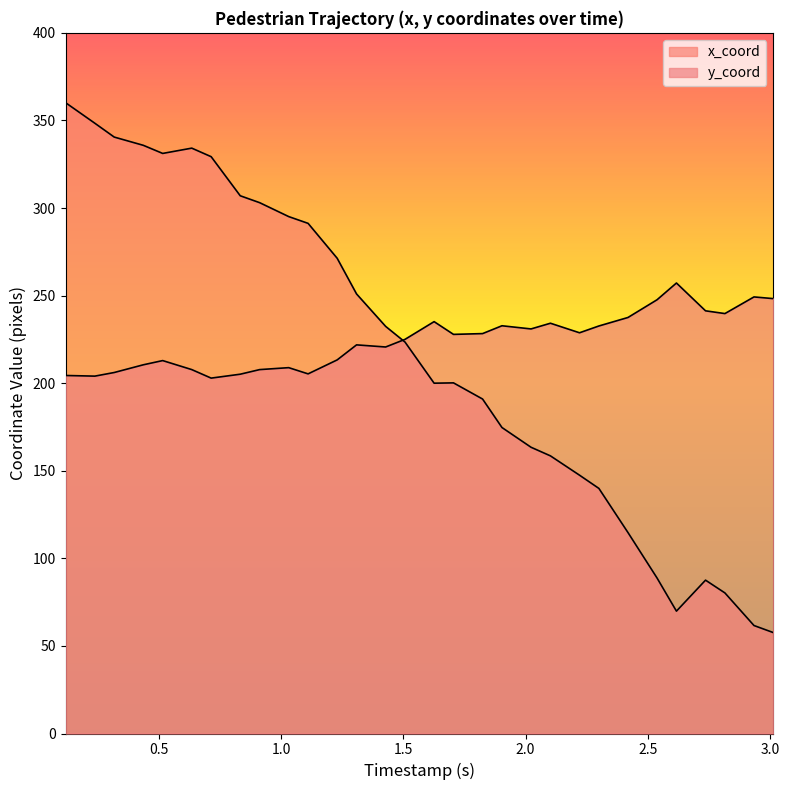

How many interior local peaks does the x_coord series have?

3